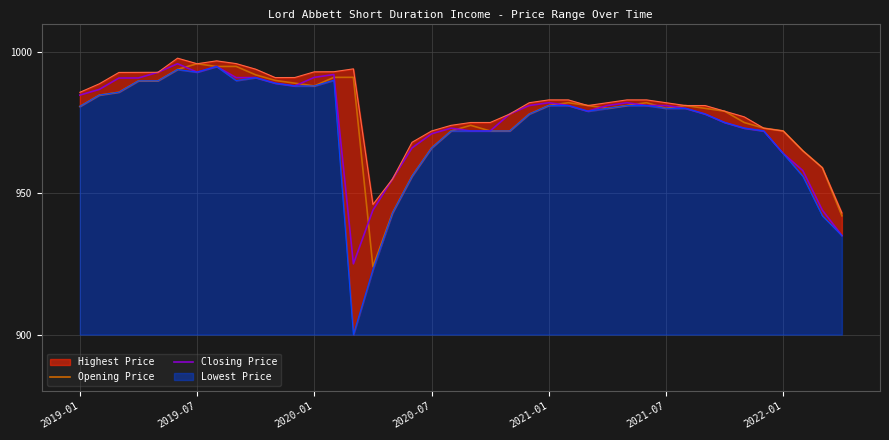

What is the value of the Opening Price point at the 27th from the left?

981.0